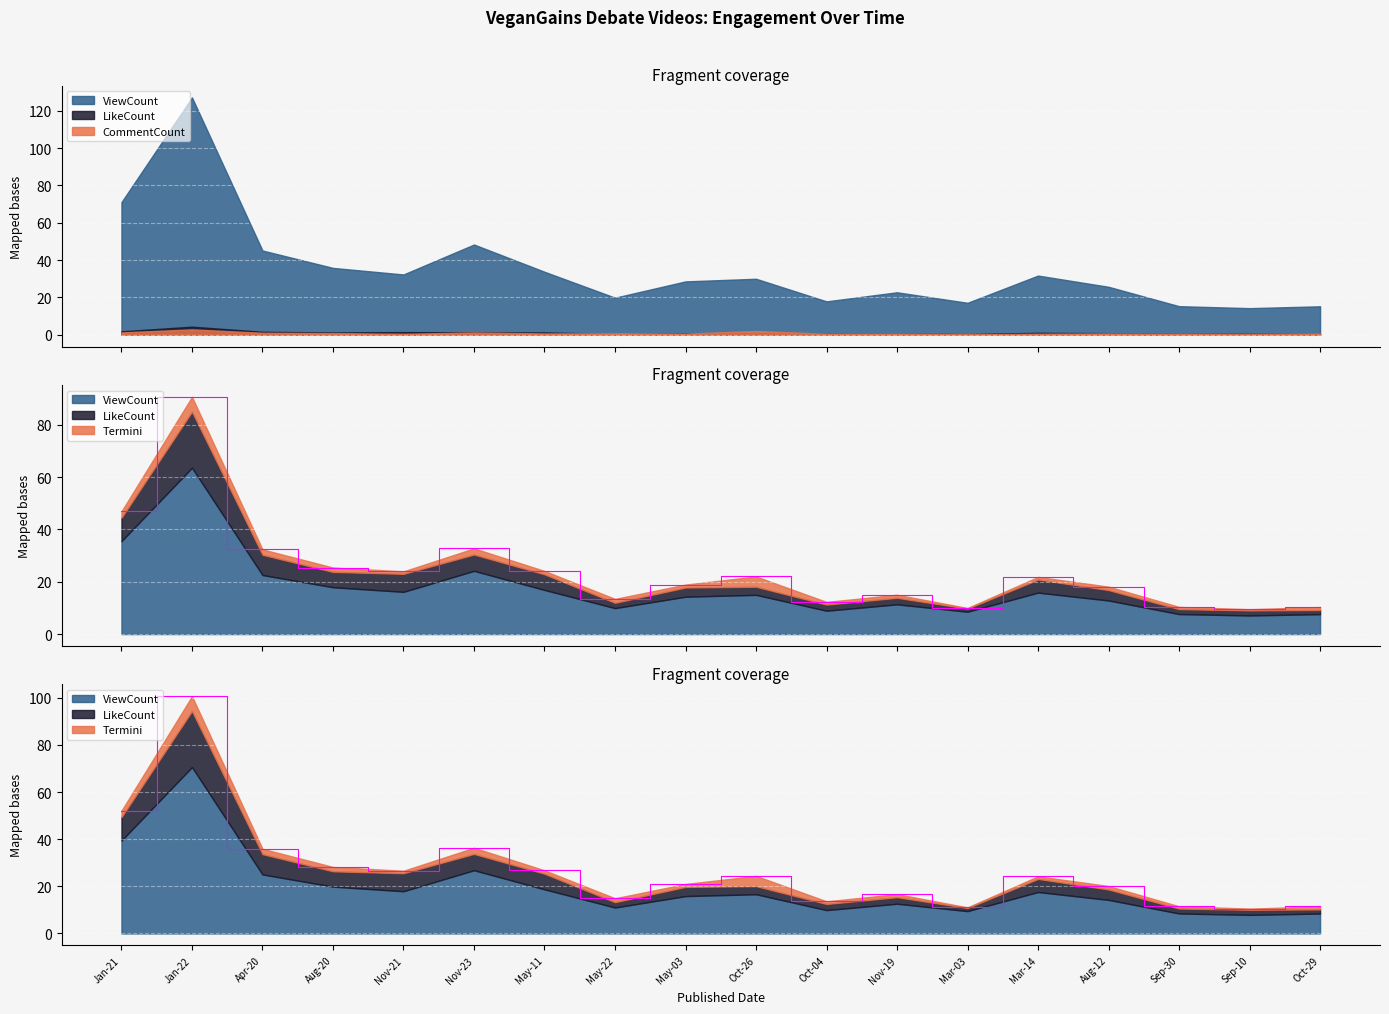

How many categories are shown in the chart?

18